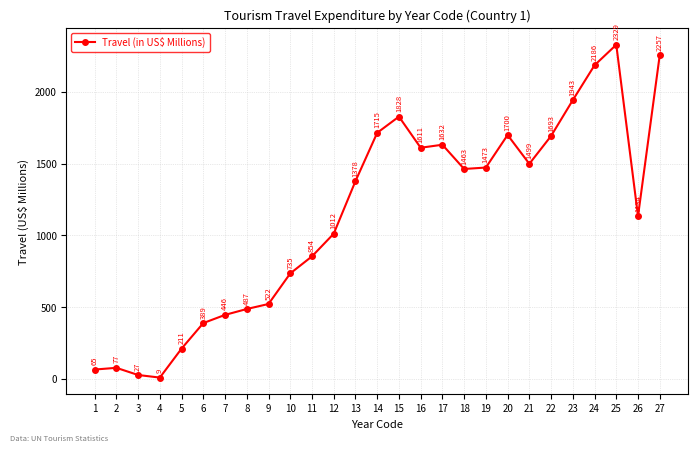

How many data points are less than 1378?

13